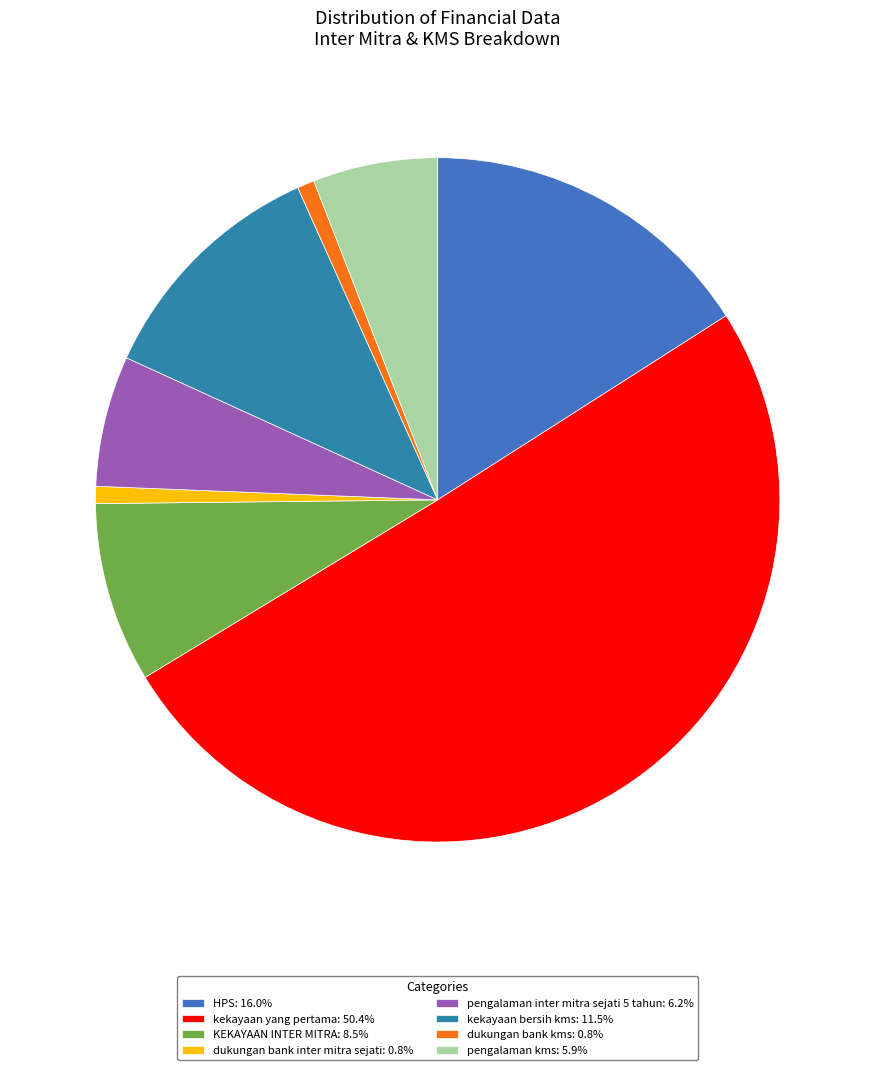

What is the change in value from HPS to pengalaman kms?

-4541263000